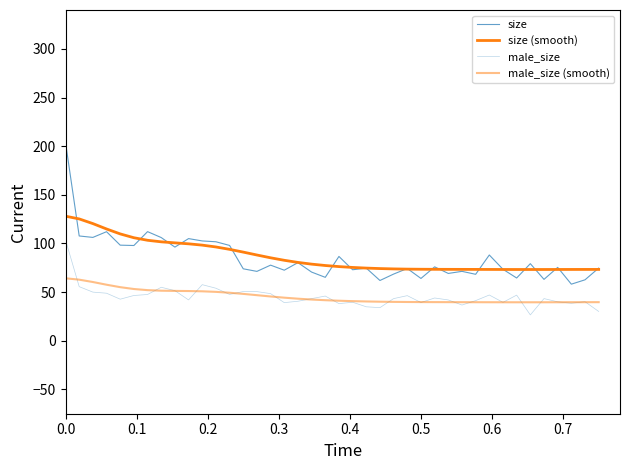

Does the chart display data point markers on the line(s)?

No